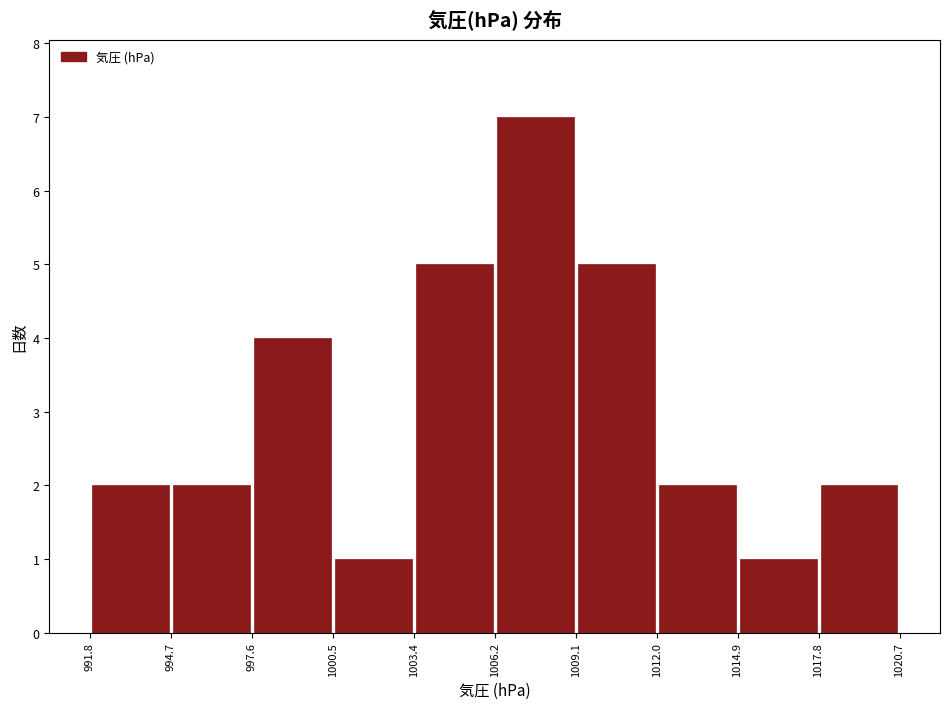

How tall is the bar that spans 991.8 to 994.7 on the x-axis? The values are not printed on the chart, so give them approximately, as read against the axis.

2